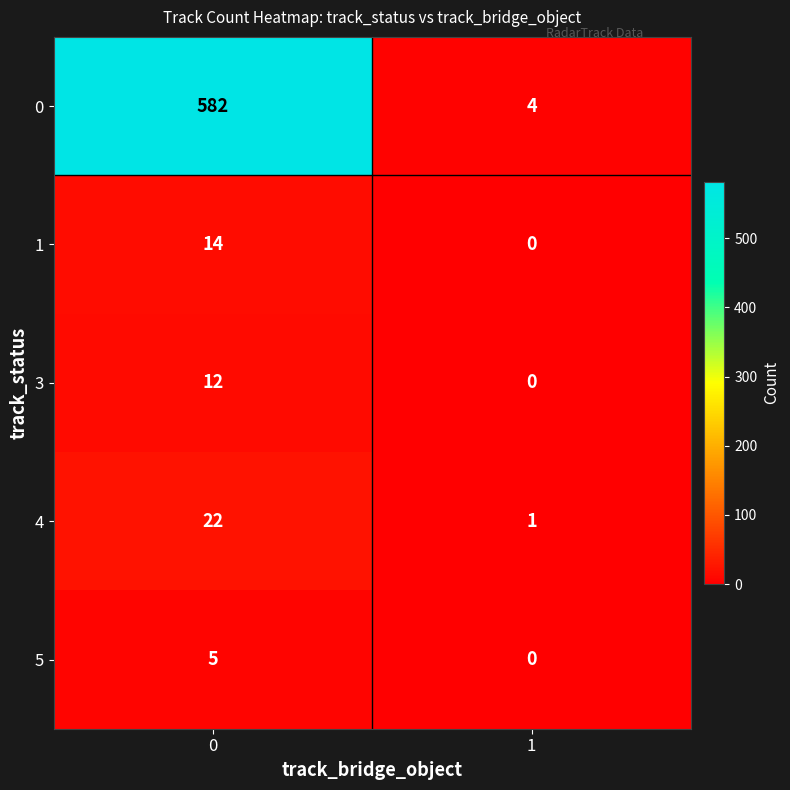

What is the difference between the maximum and minimum values in the 1 series?

14